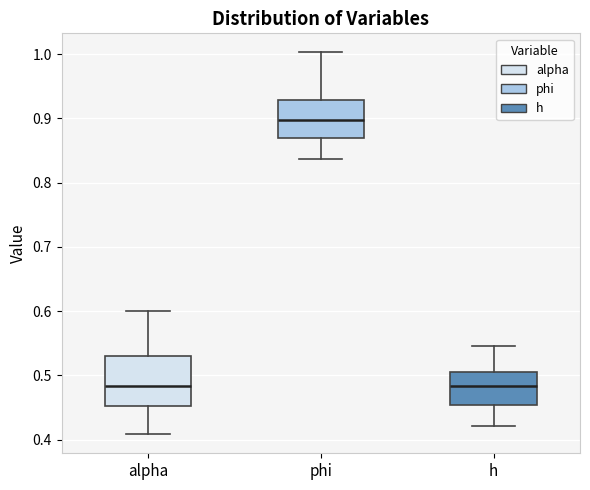

Reading left to right, transcribe this box plot: for each box, give where its median line is, the range the box spans, and where its two whiskers end, as read against the y-axis. The values are not printed on the chart, so give them approximately, as read against the axis.

alpha: median 0.48, box 0.45 to 0.53, whiskers 0.41 to 0.60
phi: median 0.90, box 0.87 to 0.93, whiskers 0.84 to 1.00
h: median 0.48, box 0.45 to 0.51, whiskers 0.42 to 0.55